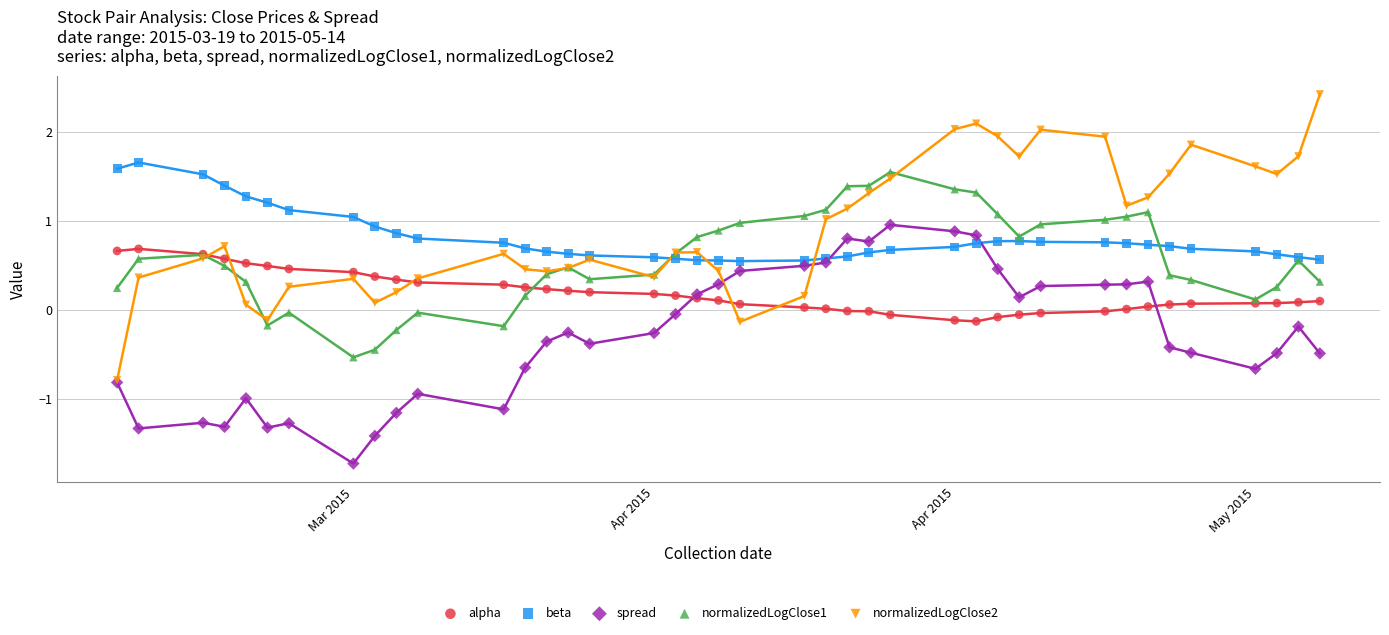

What are all the series names shown in the legend?

alpha, beta, spread, normalizedLogClose1, normalizedLogClose2